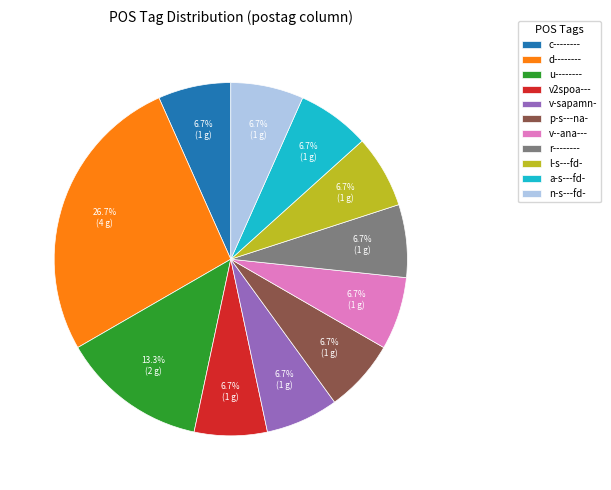

Count the number of slices in the pie.

11